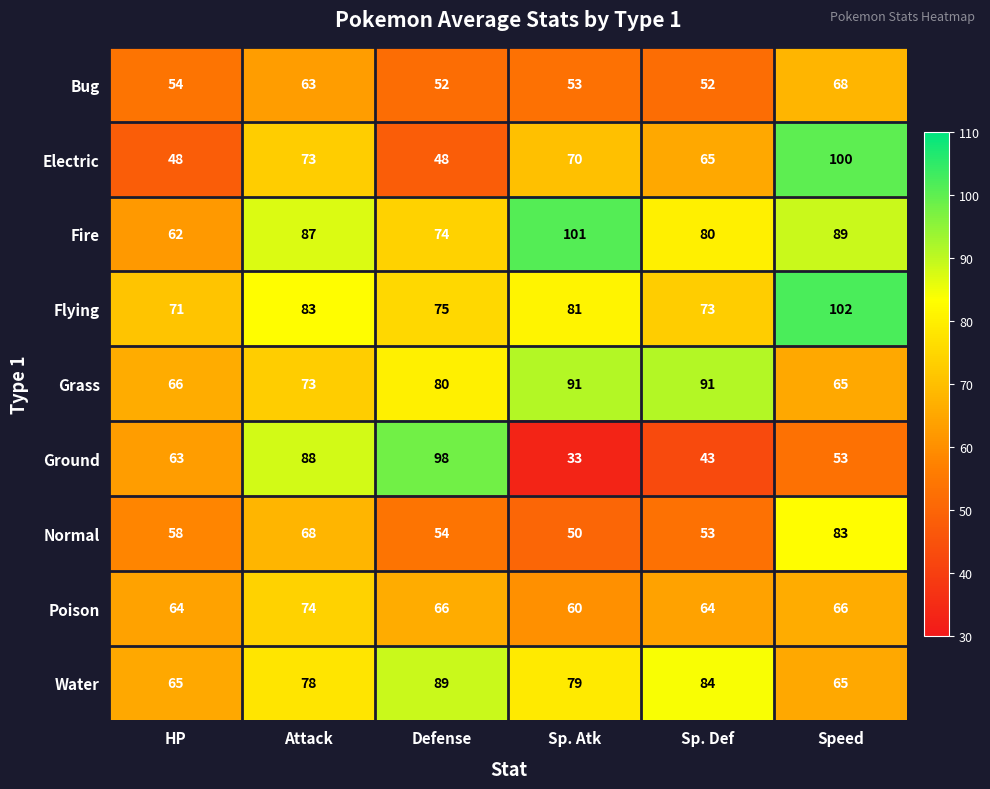

What is the difference between the maximum and minimum values in the Grass series?

26